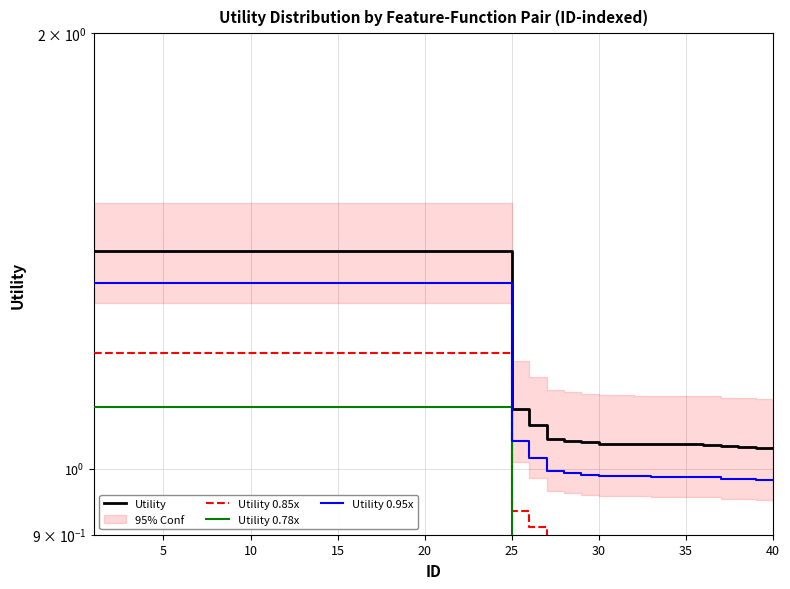

Is it true that Utility 0.78x equals 1.3 at 27?

False